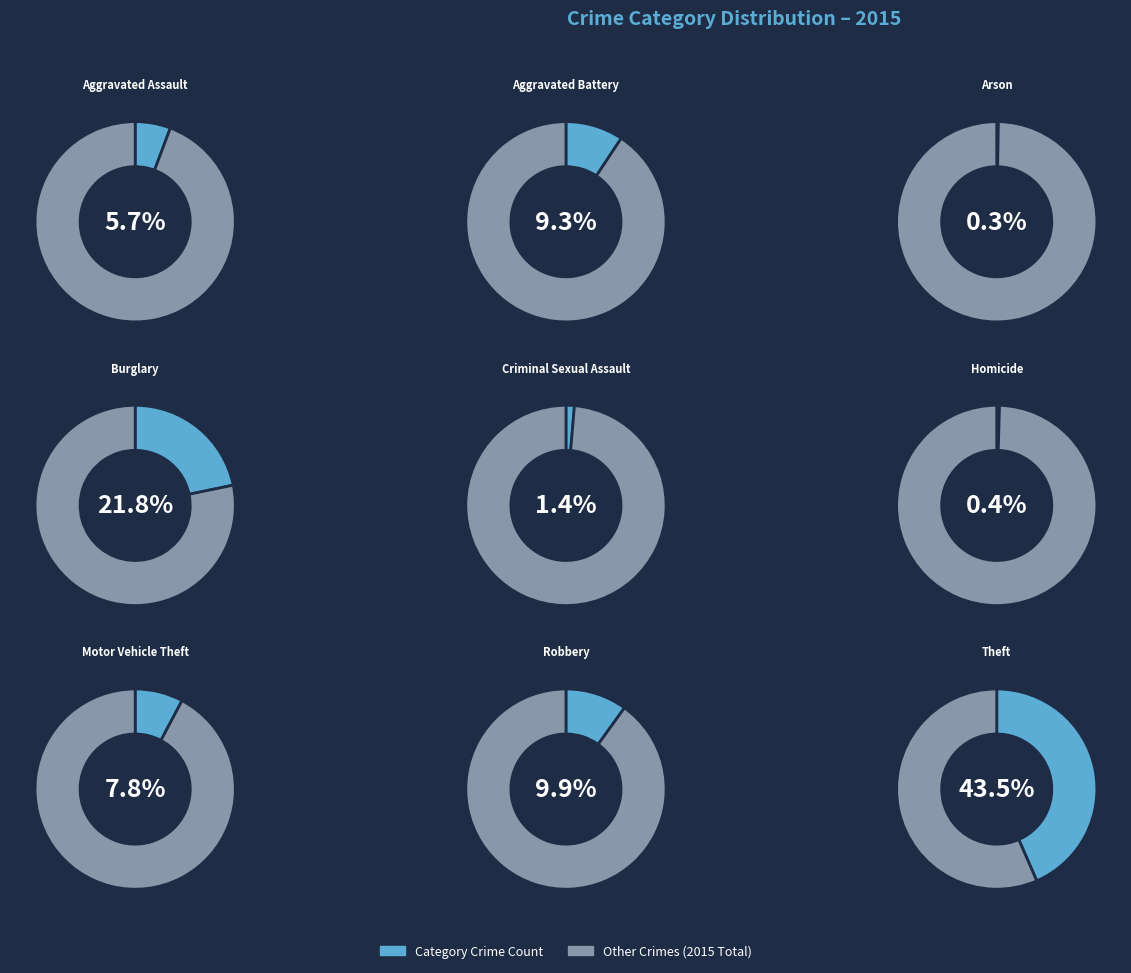

Approximately how many times larger is the value at Robbery compared to Motor Vehicle Theft?

1.3